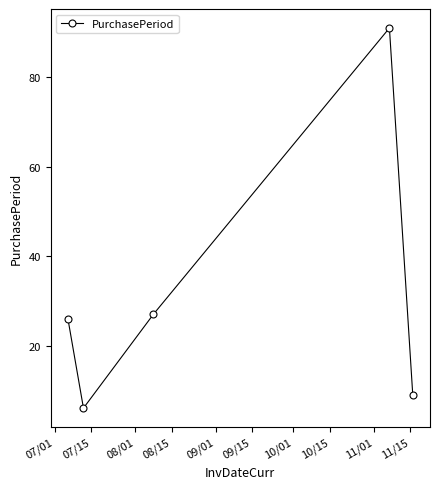

Reading right to left, what are all the values shown in this chart?

9	91	27	6	26